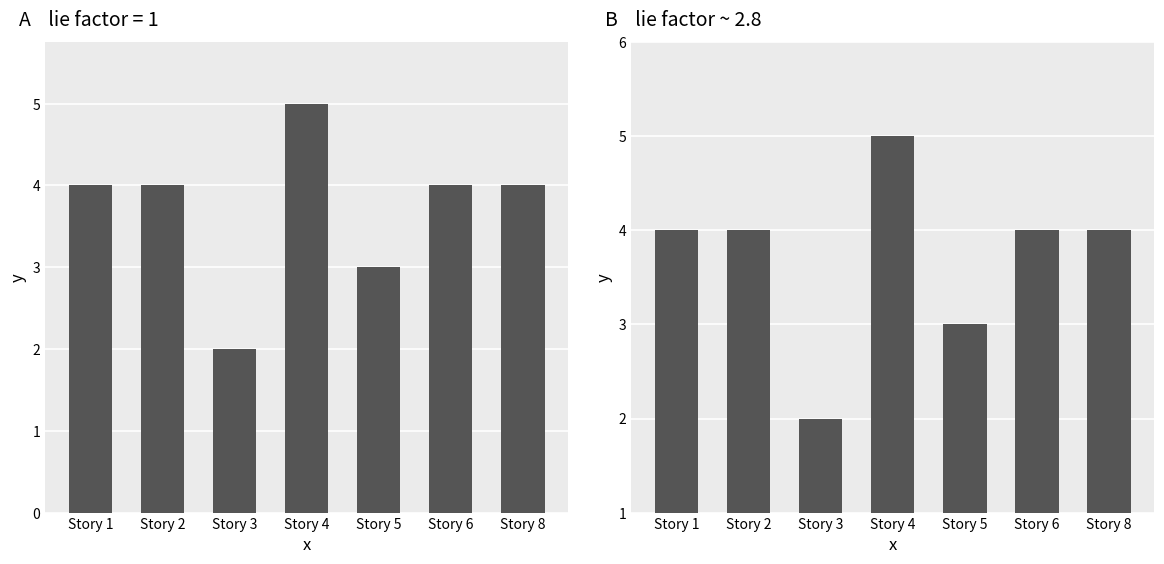

The value at Story 5 is 3. True or false?

True